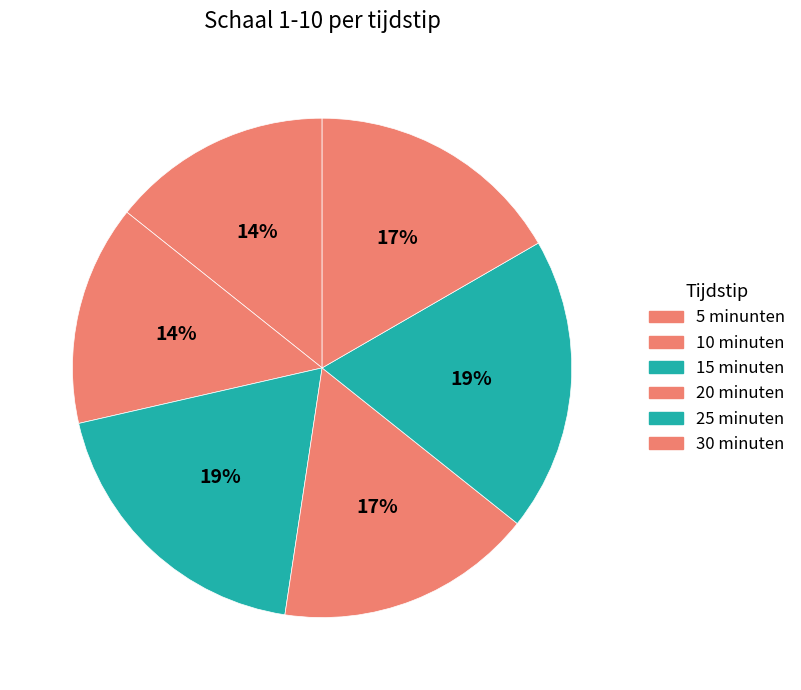

How many slices are in this pie chart?

6